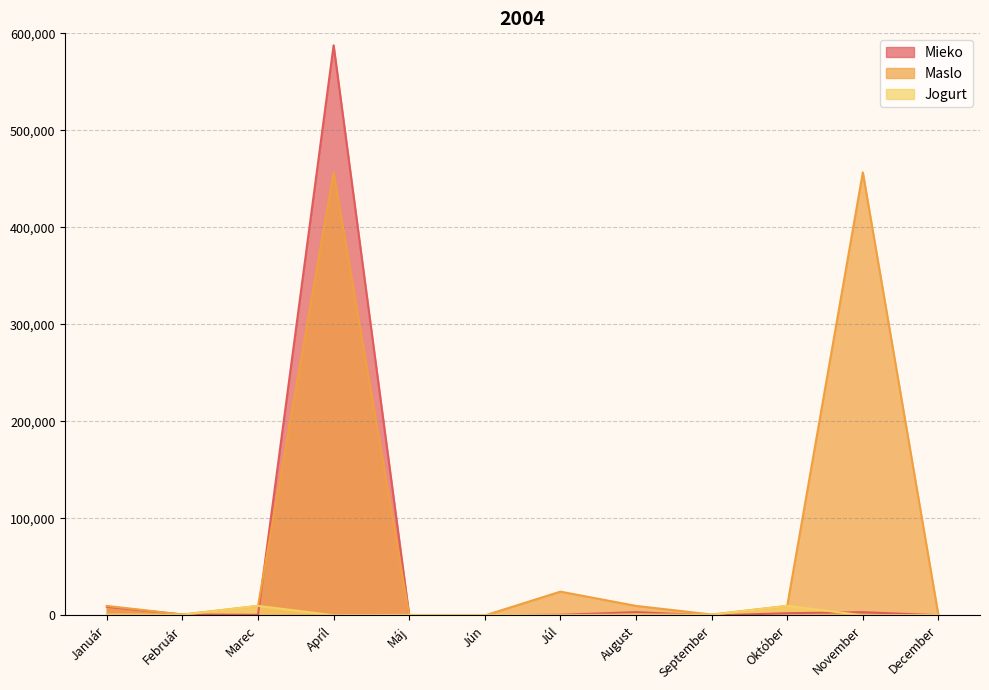

Rank the series by their maximum value, from highest to lowest.

Mieko, Maslo, Jogurt